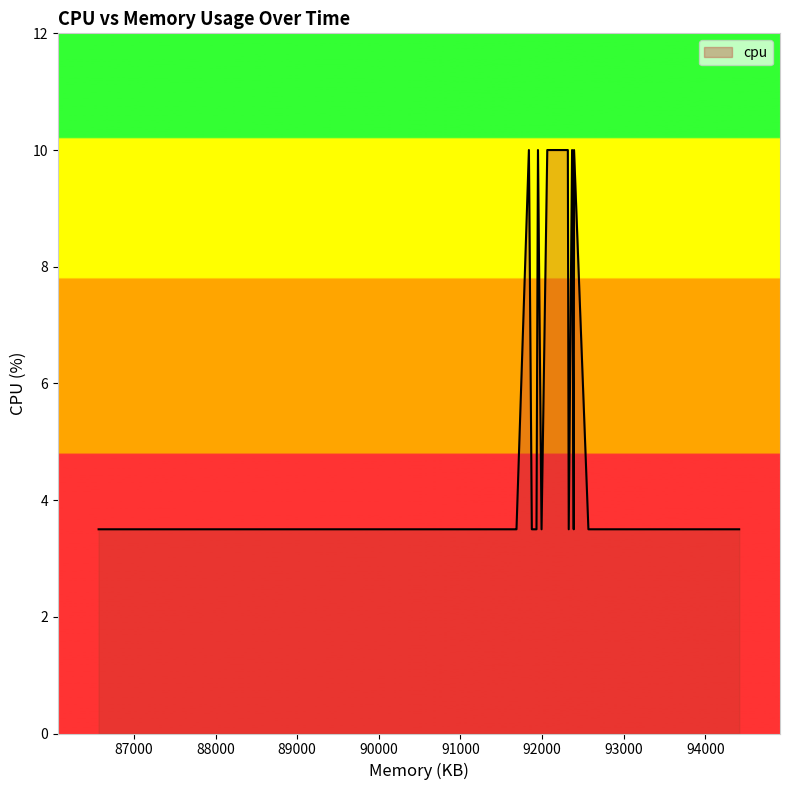

What is the minimum value shown in the chart?

3.5